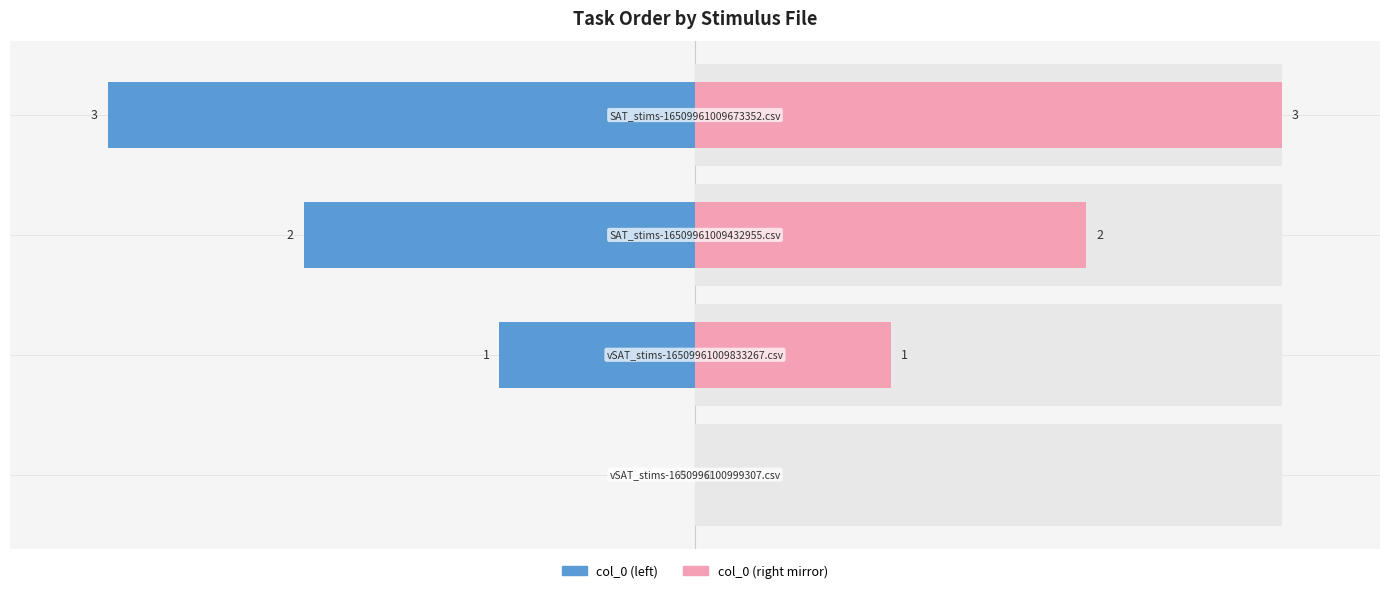

Reading left to right, what are all the values shown in this chart?

0	1	2	3